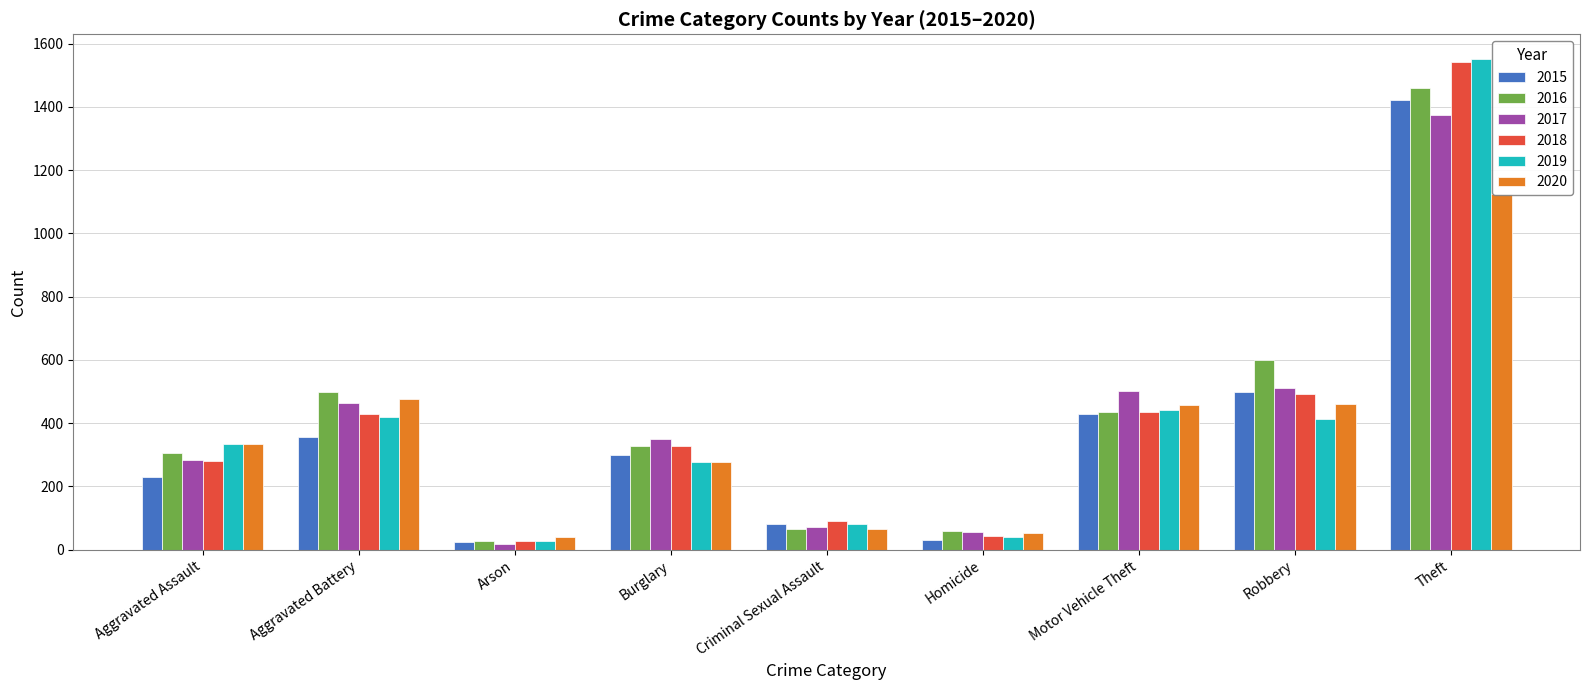

What are all the series names shown in the legend?

2015, 2016, 2017, 2018, 2019, 2020